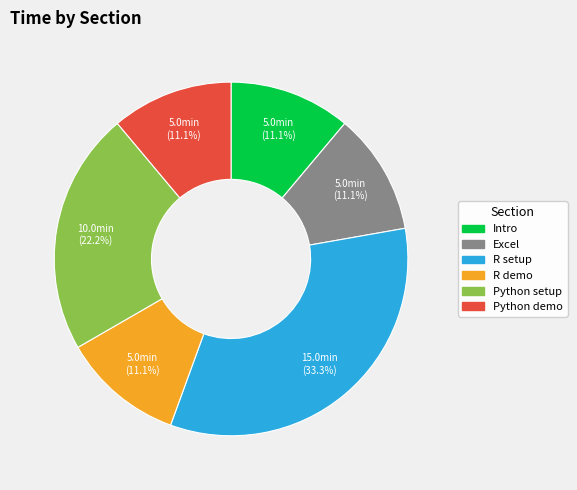

To the nearest percent, what is the difference between the largest and smallest slice percentages?

22%